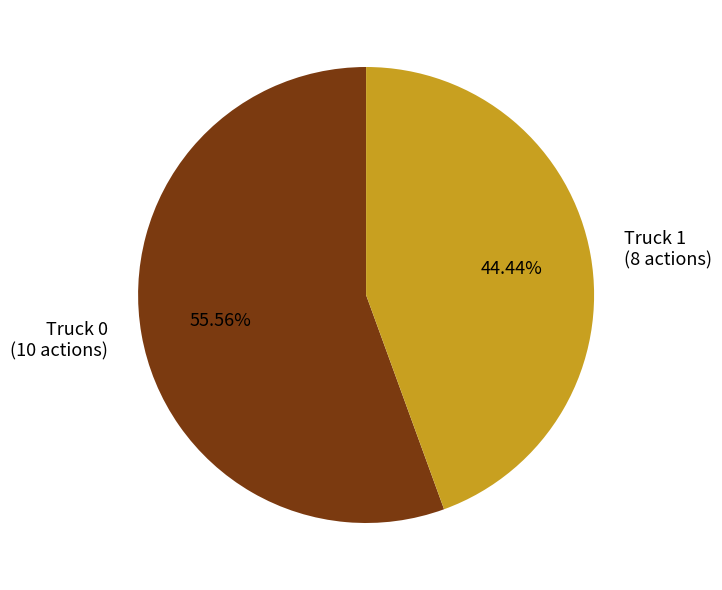

Approximately how many times larger is the value at Truck 1 (8 actions) compared to Truck 0 (10 actions)?

0.8